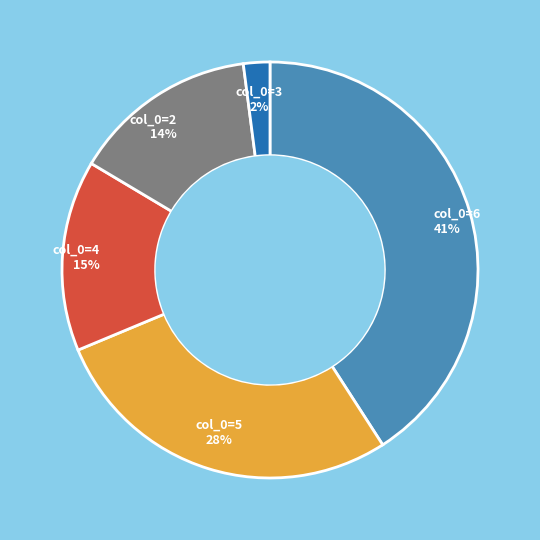

To the nearest percent, what is the average slice percentage?

20%